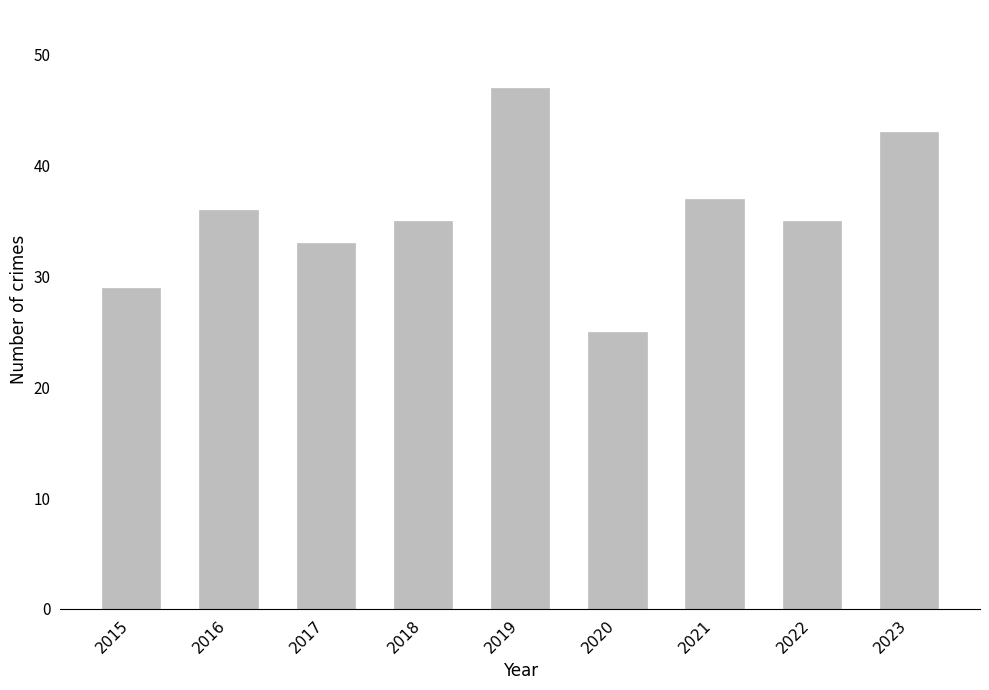

What is the value of the 4th bar from the left?

35